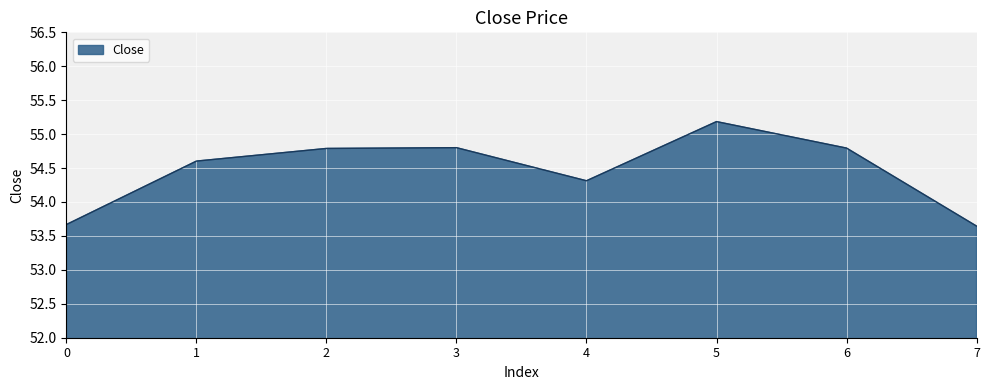

How many values are between 54 and 55?

5